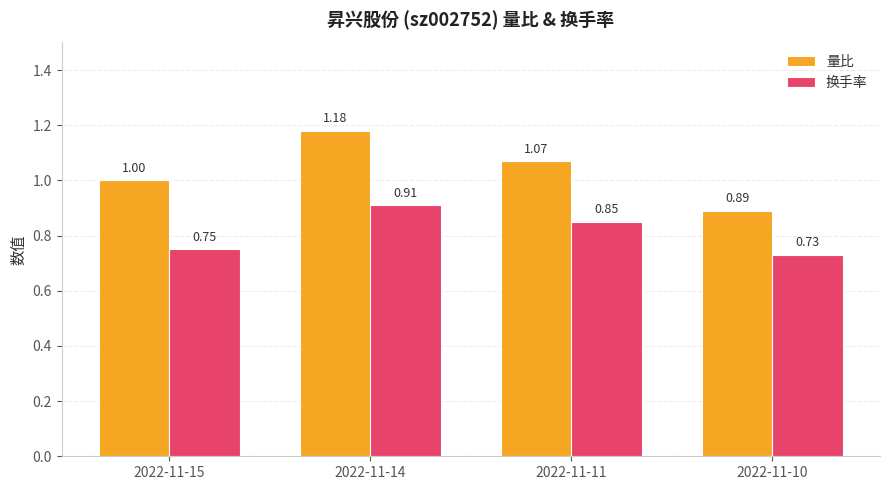

Count the 量比 values in the range 1 to 2.

3